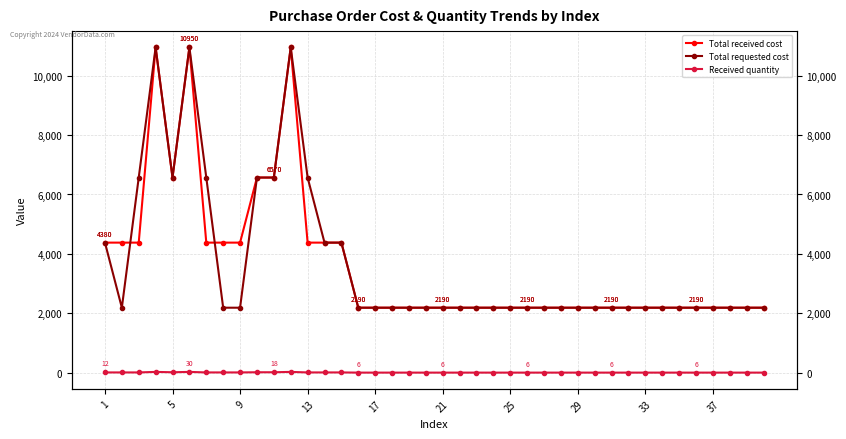

Reading left to right, transcribe all the data shown in this chart.

Total received cost: 4380	4380	4380	10950	6570	10950	4380	4380	4380	6570	6570	10950	4380	4380	4380	2190	2190	2190	2190	2190	2190	2190	2190	2190	2190	2190	2190	2190	2190	2190	2190	2190	2190	2190	2190	2190	2190	2190	2190	2190
Total requested cost: 4380	2190	6570	10950	6570	10950	6570	2190	2190	6570	6570	10950	6570	4380	4380	2190	2190	2190	2190	2190	2190	2190	2190	2190	2190	2190	2190	2190	2190	2190	2190	2190	2190	2190	2190	2190	2190	2190	2190	2190
Received quantity: 12	12	12	30	18	30	12	12	12	18	18	30	12	12	12	6	6	6	6	6	6	6	6	6	6	6	6	6	6	6	6	6	6	6	6	6	6	6	6	6